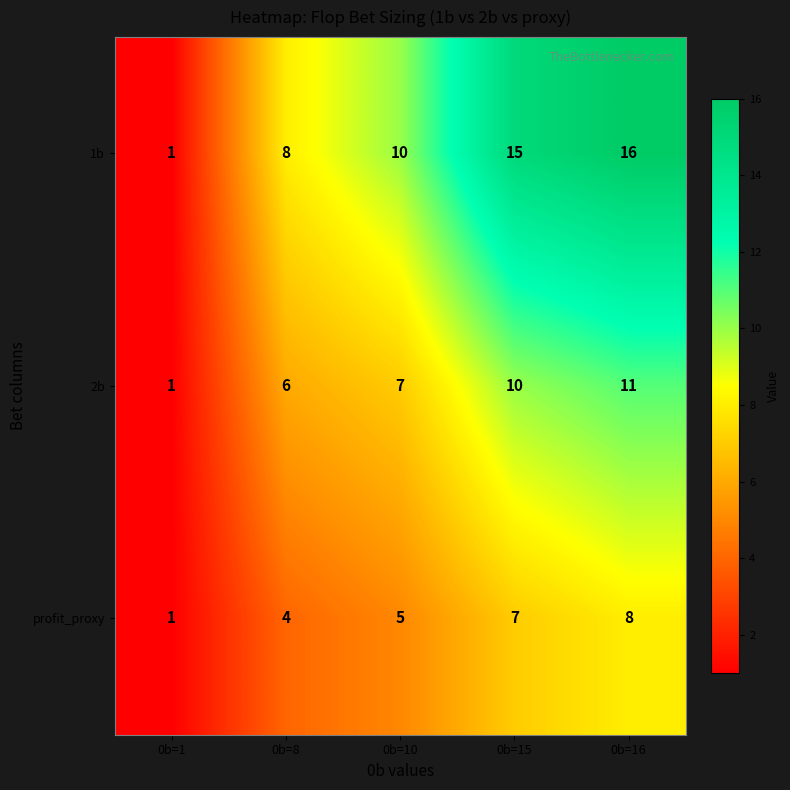

What is the difference between the maximum and minimum values in the profit_proxy series?

7